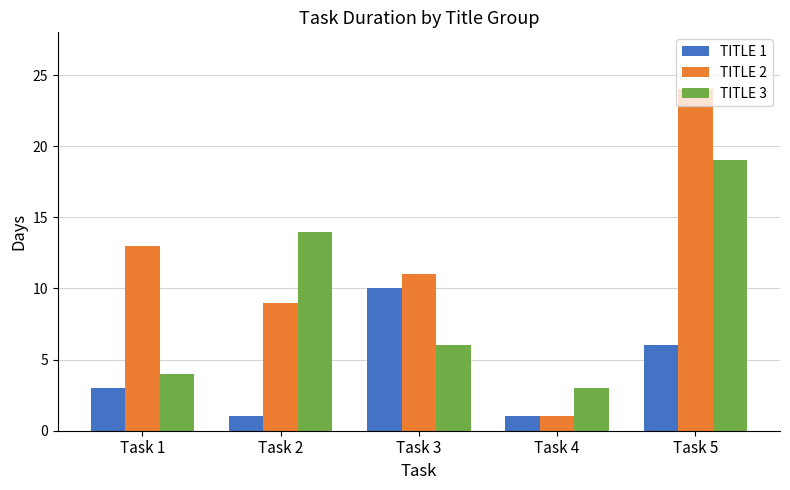

At which label is TITLE 3 closest to 11?

Task 2